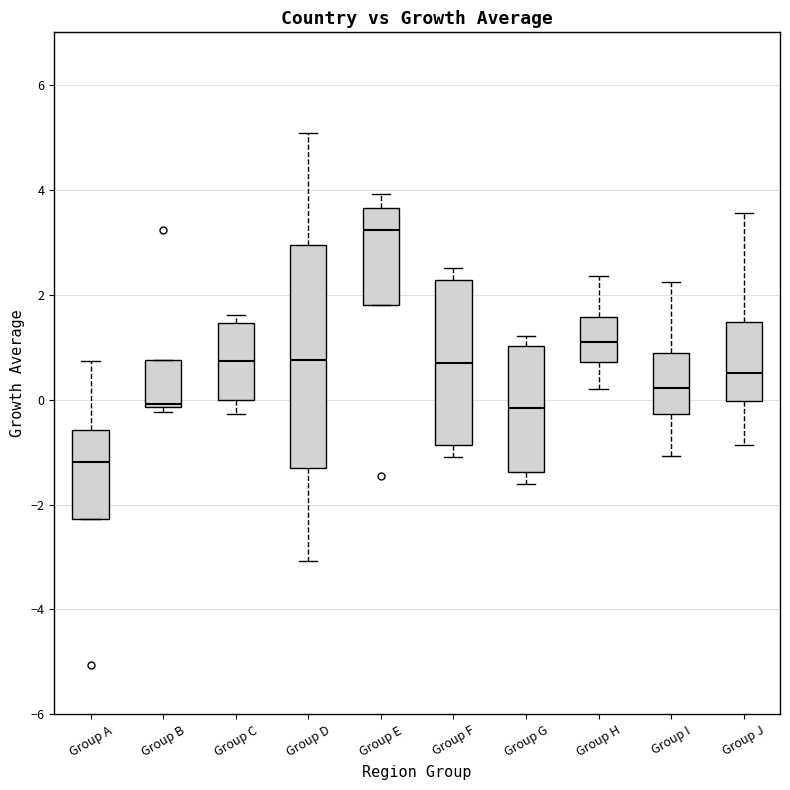

Which box's median line is the highest?

Group E